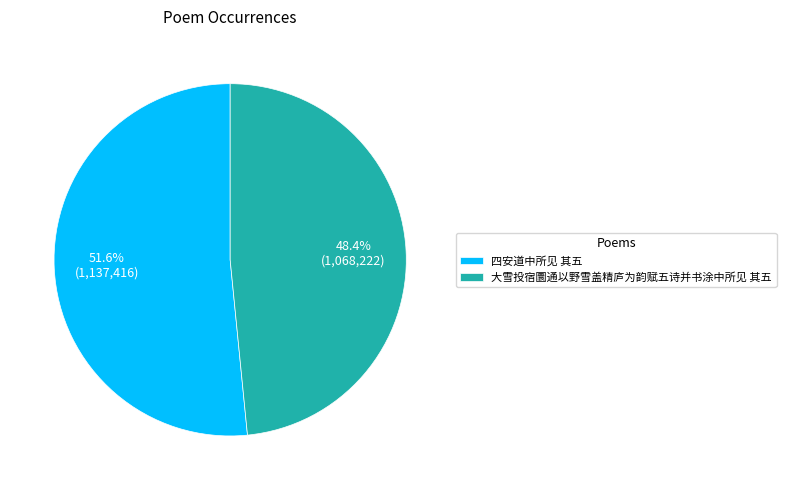

Combined, what portion of the pie is 大雪投宿圜通以野雪盖精庐为韵赋五诗并书涂中所见 其五 and 四安道中所见 其五?

100.0%